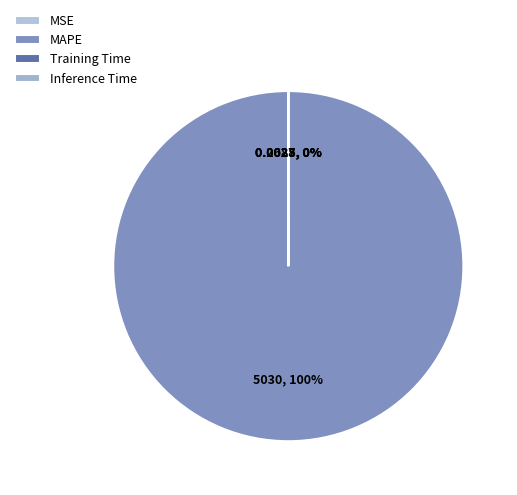

To the nearest percent, what is the combined percentage of MAPE and Inference Time?

100%